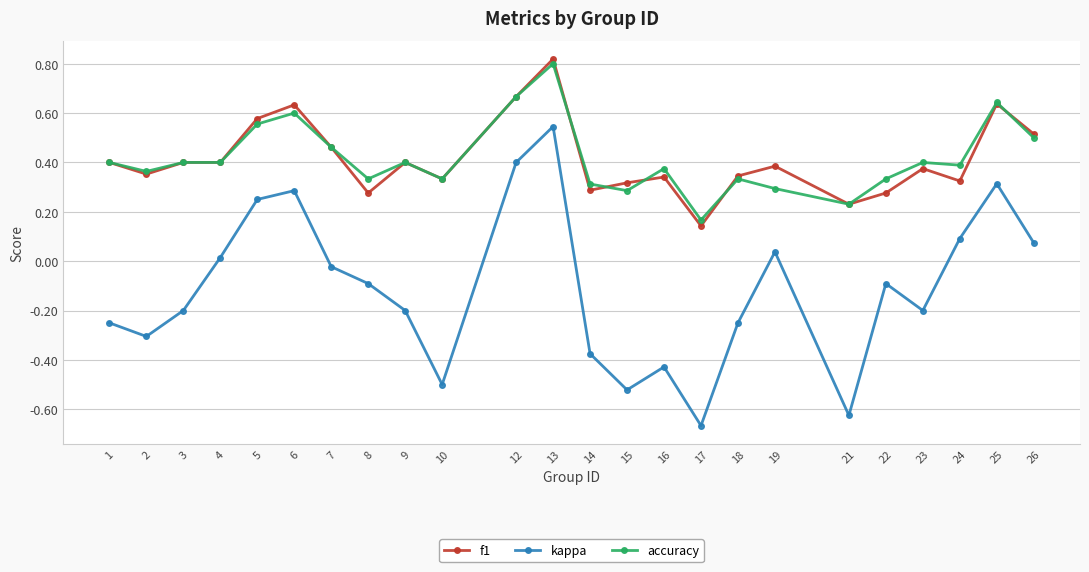

Which category has the lowest value in the f1 series?

17